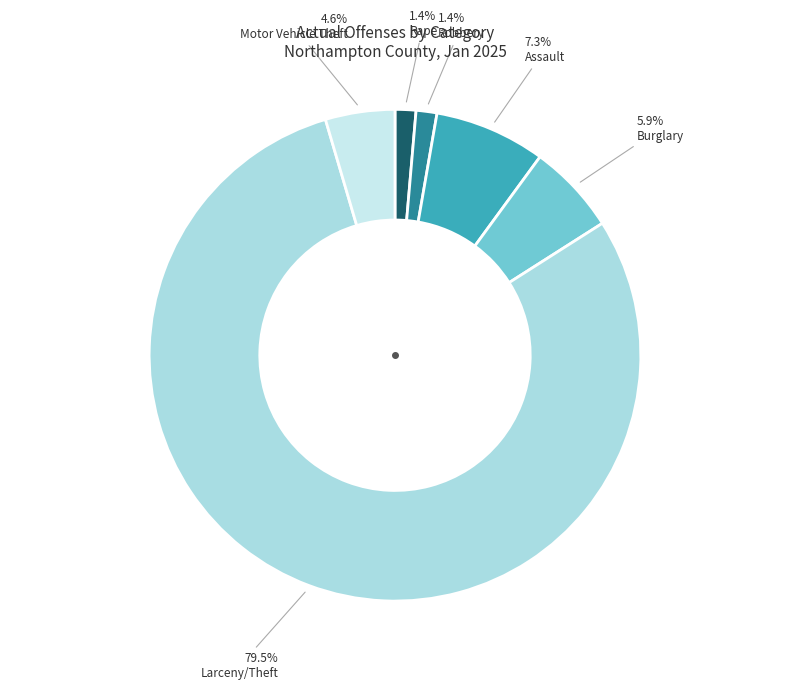

How many slices are in this pie chart?

6